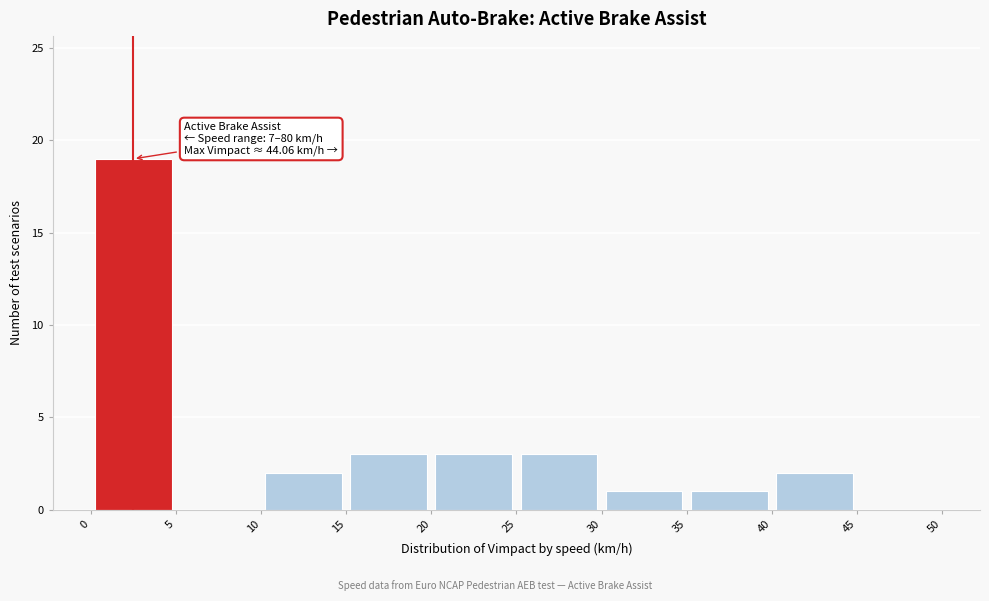

Which range on the x-axis has the tallest bar?

0 to 5